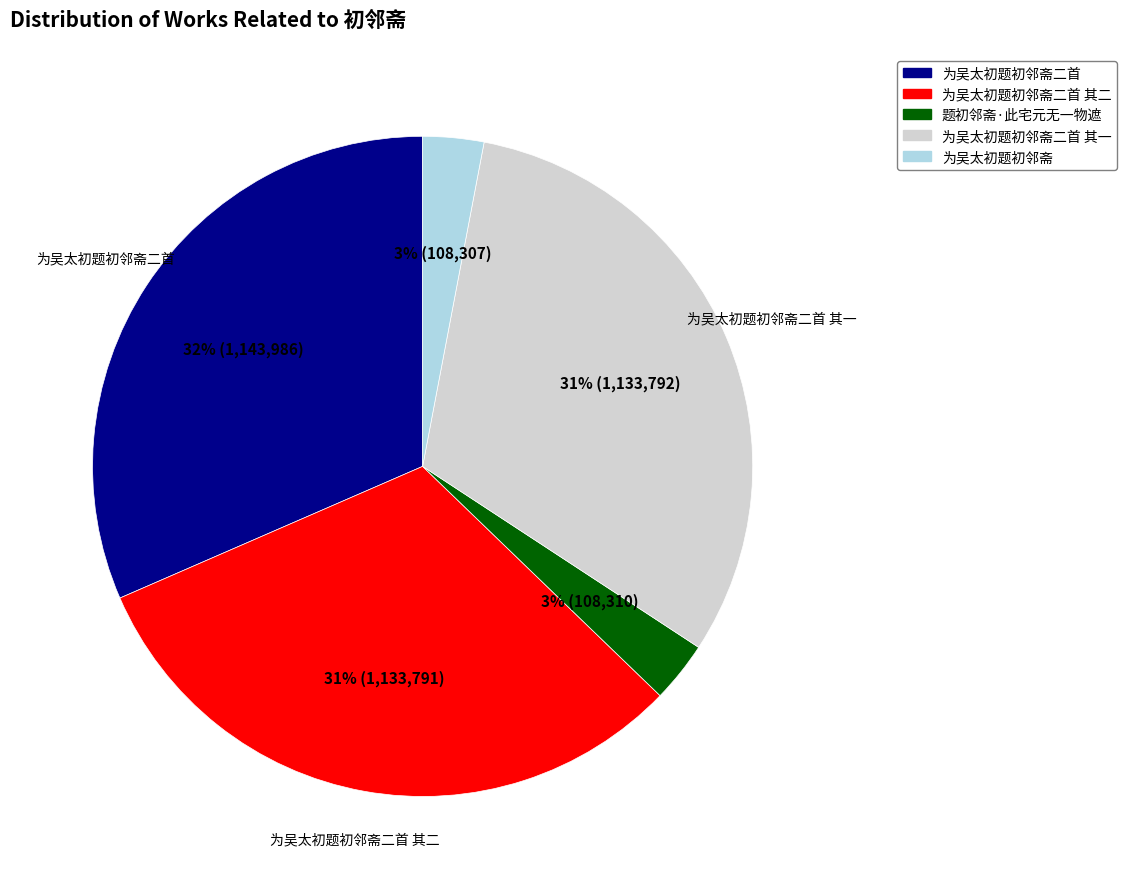

Count the number of slices in the pie.

5